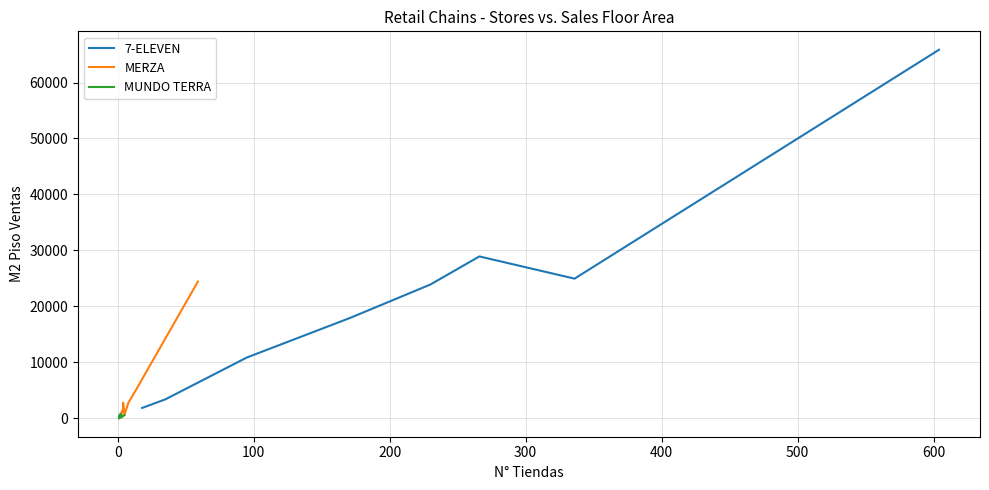

Is the value of MERZA at 500 greater than the value of 7-ELEVEN at −100?

Yes